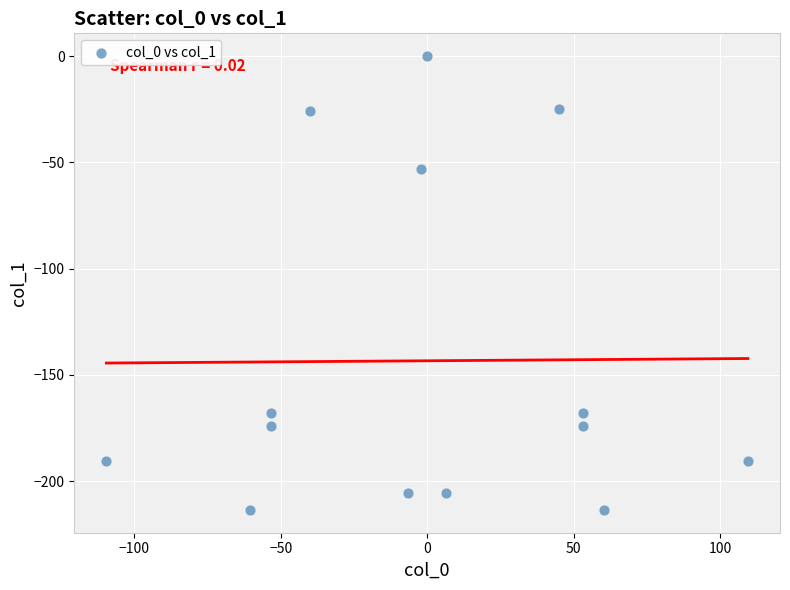

What Y value in the scatter plot is closest to -106?

-53.0